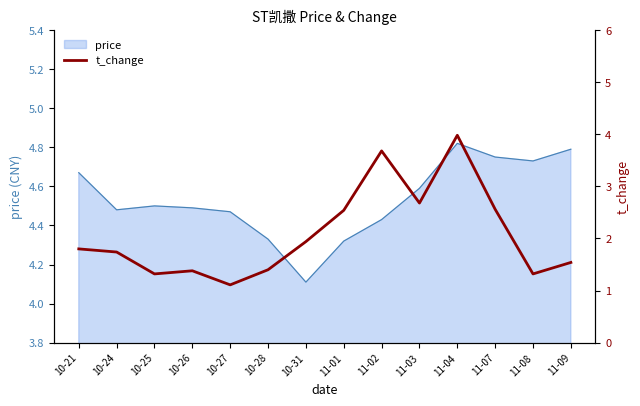

What is the label of the 7th point from the right?

11-01